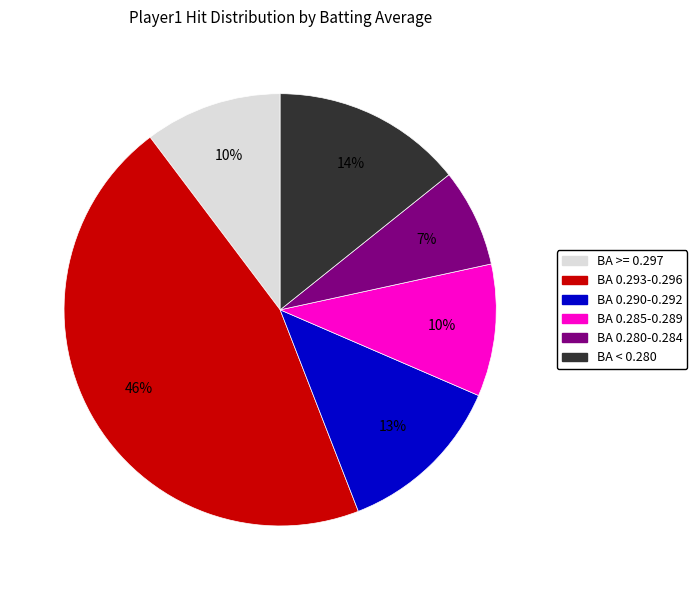

Is it true that BA 0.293-0.296 is 46% of the pie?

True